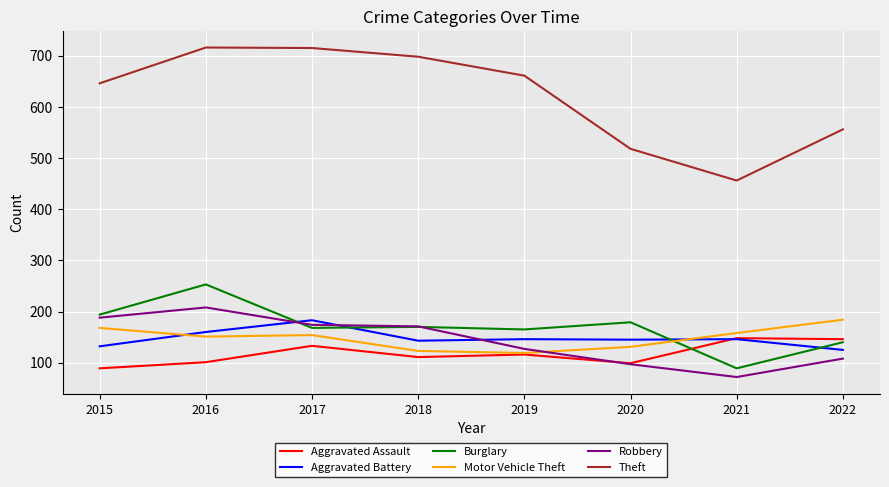

Is it true that Burglary equals 179 at 2020?

True